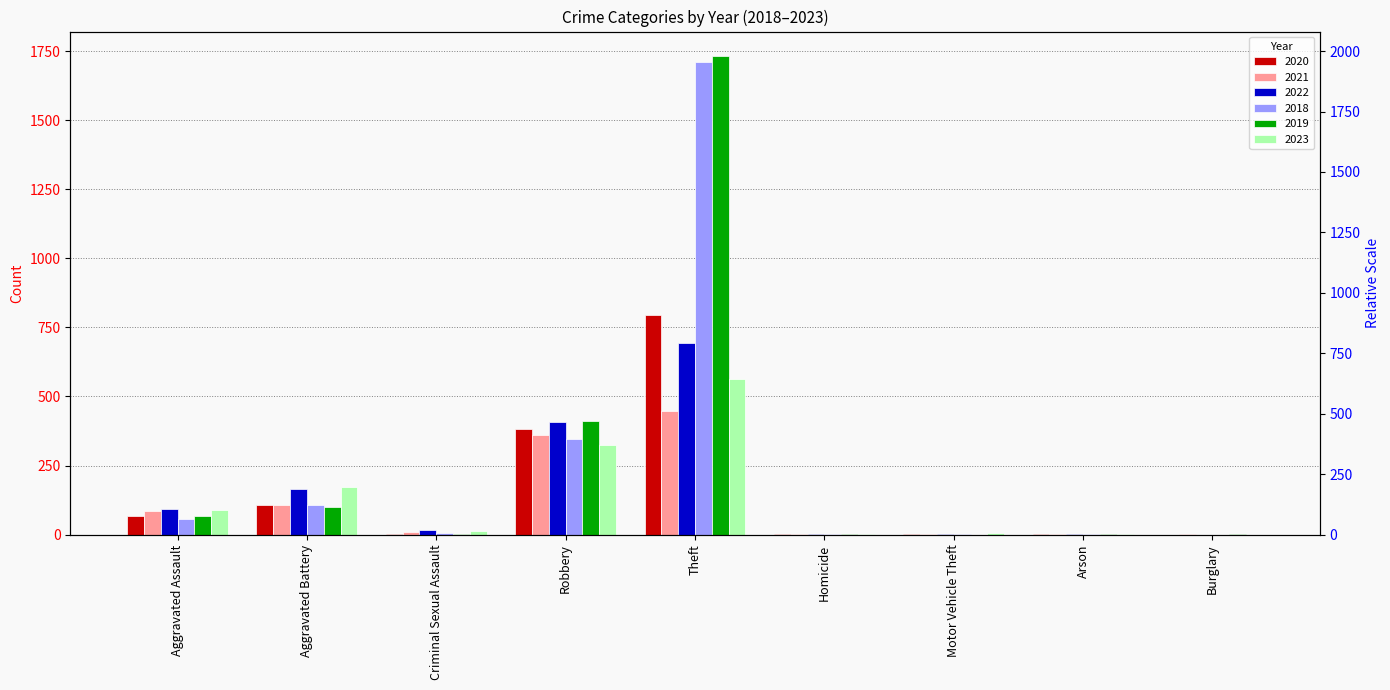

Which series has the largest range (max minus min)?

2019